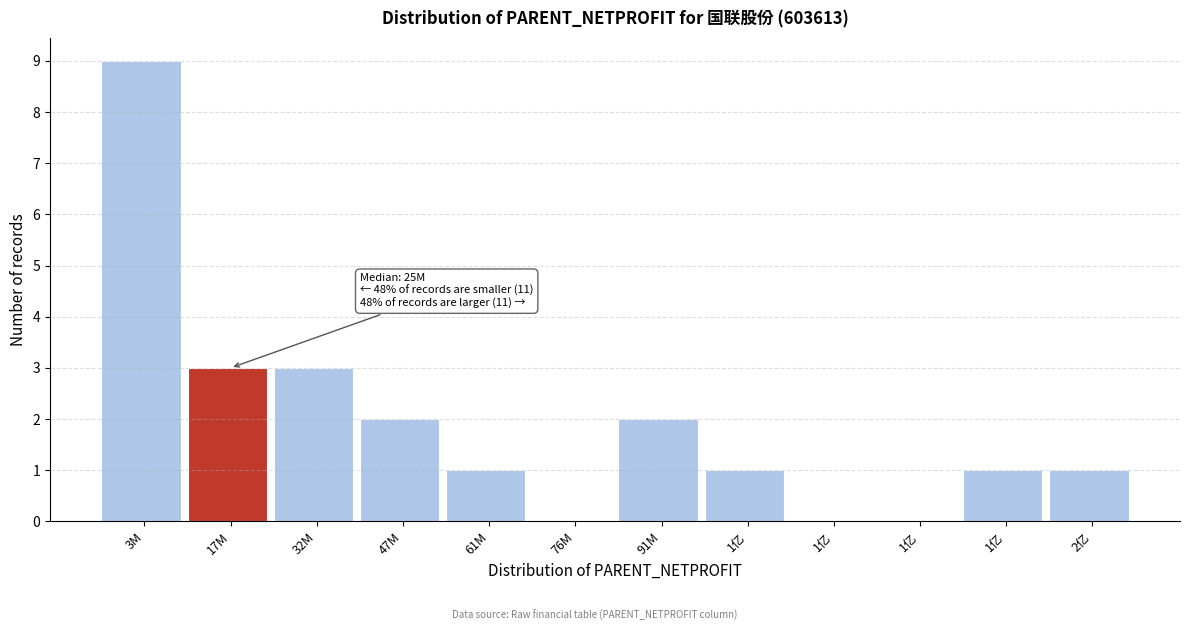

Count the number of data series in this chart.

1